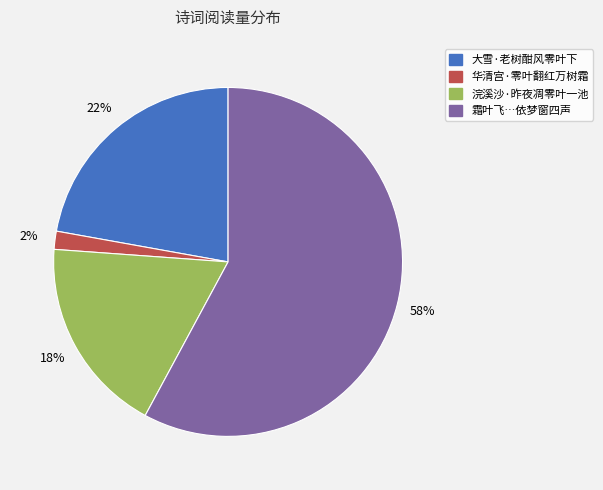

Does any single category account for the majority?

Yes